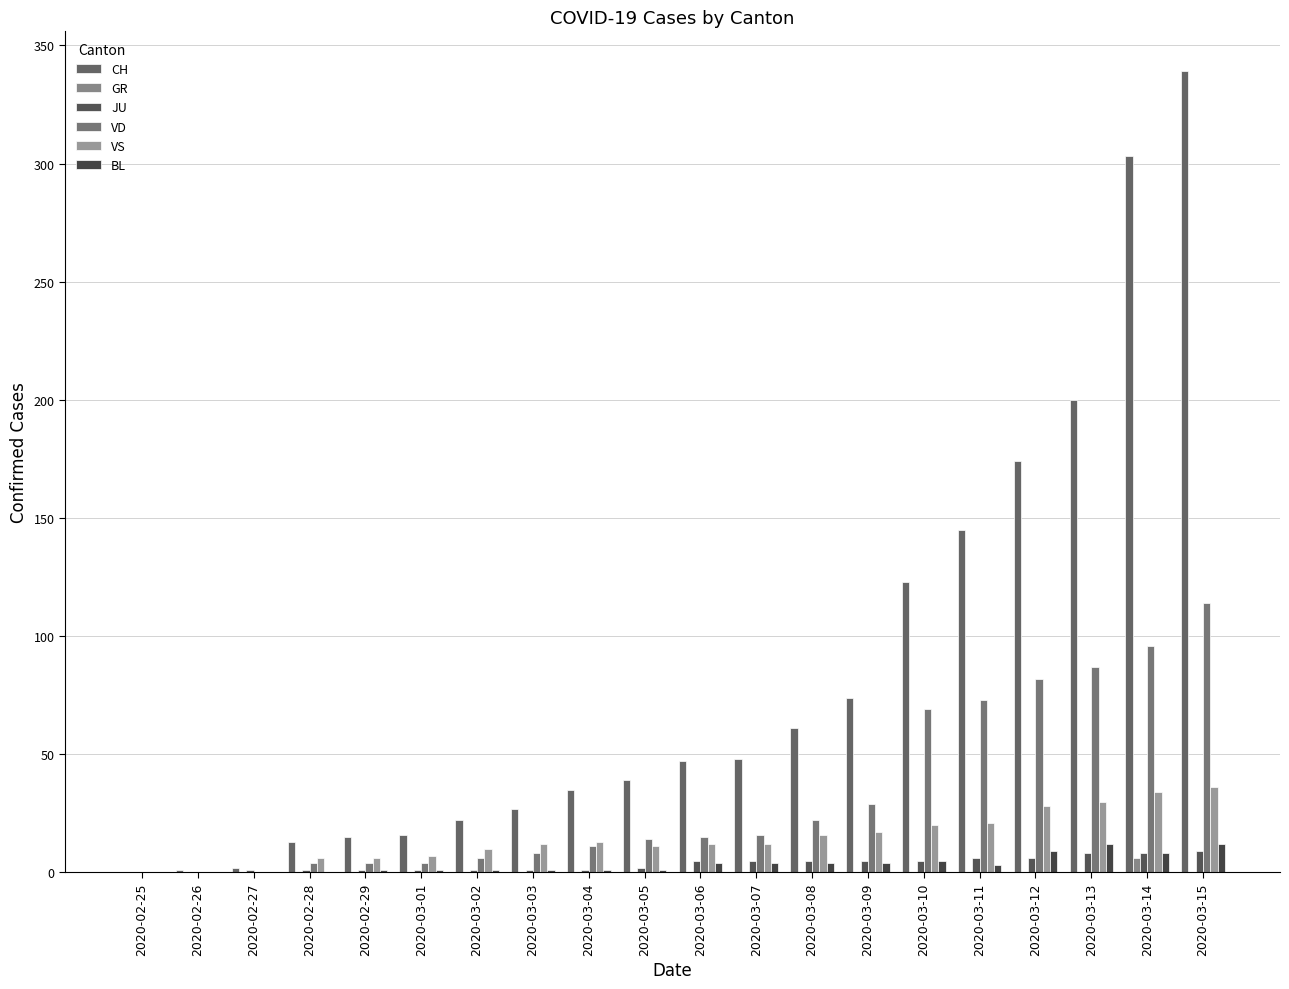

What position from the left is 2020-02-29?

5